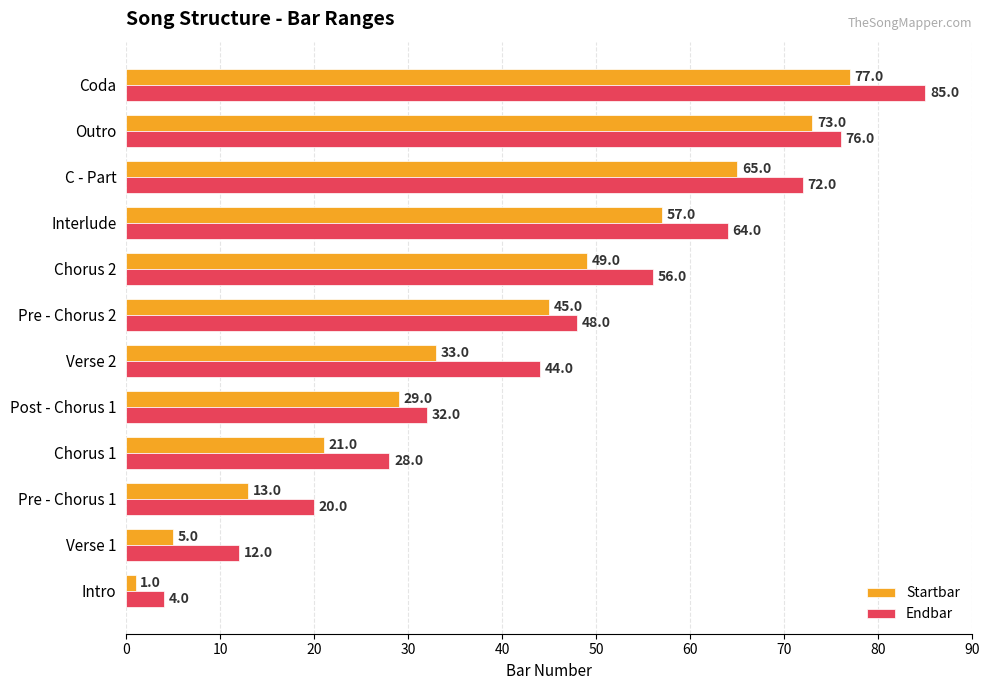

At which category is the sum across all series the highest?

Coda